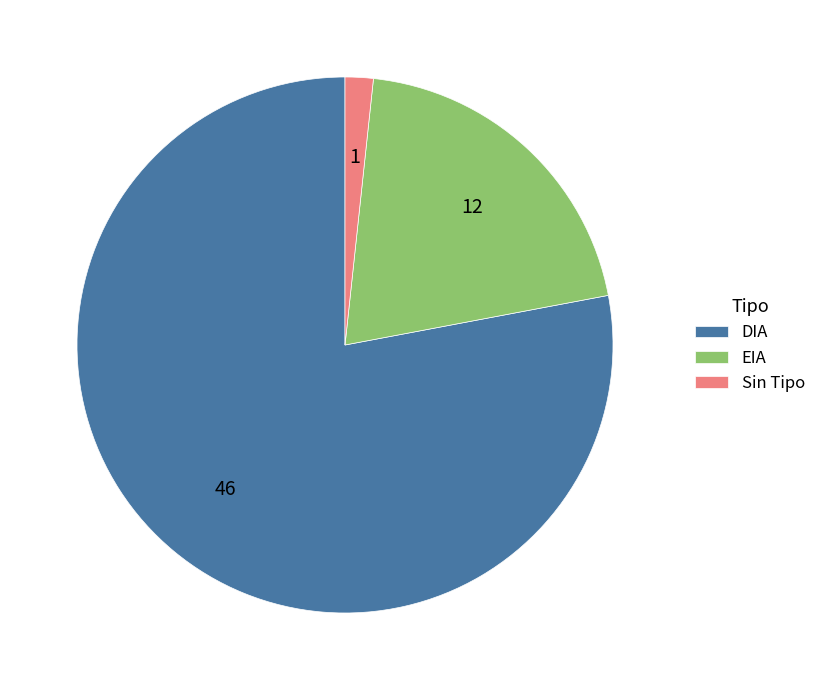

Which category has the biggest portion of the pie?

DIA